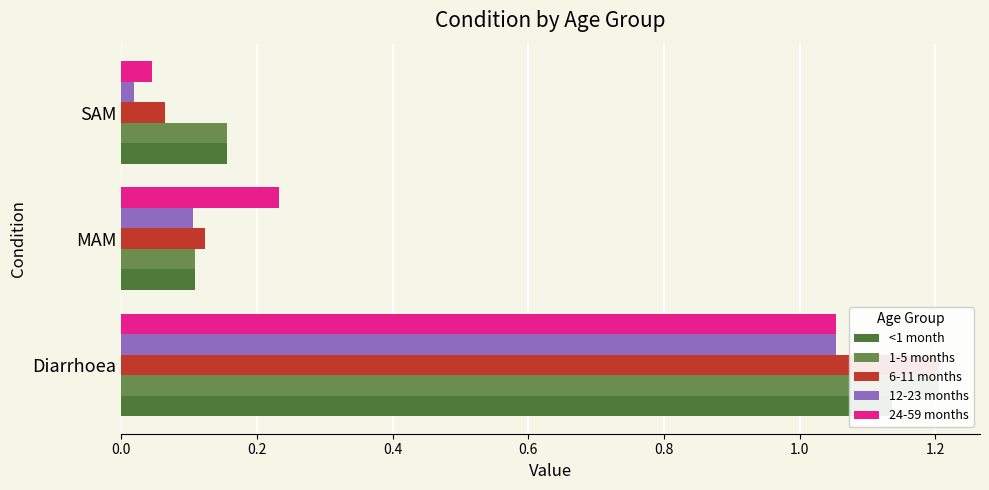

Are the bars horizontal?

Yes